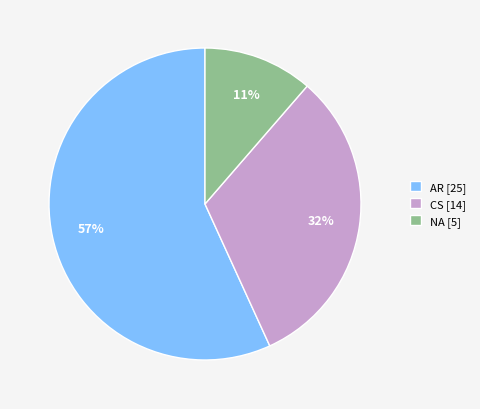

Do CS [14] and NA [5] together represent more than half of the pie?

No